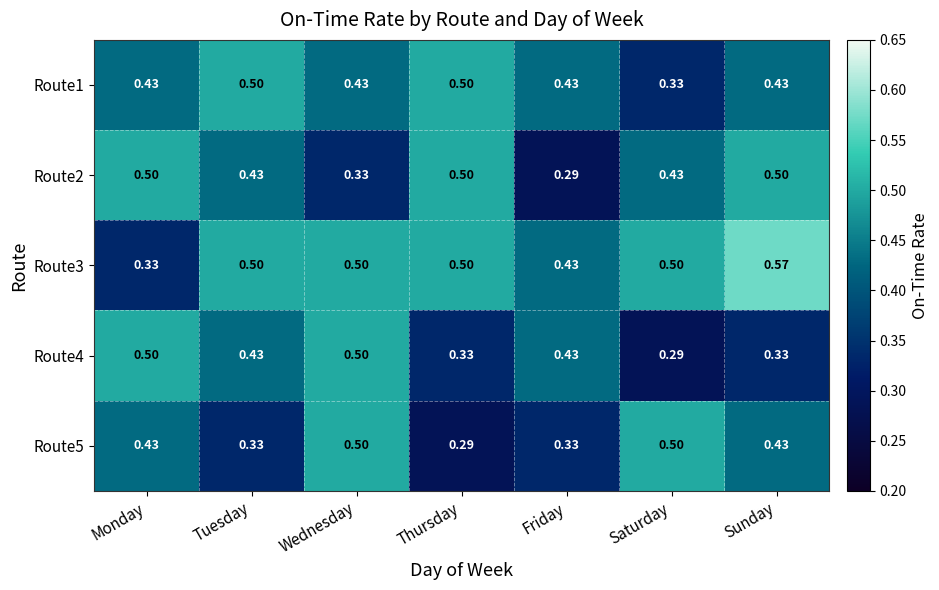

Where is Route4 nearest to the value 0?

Saturday